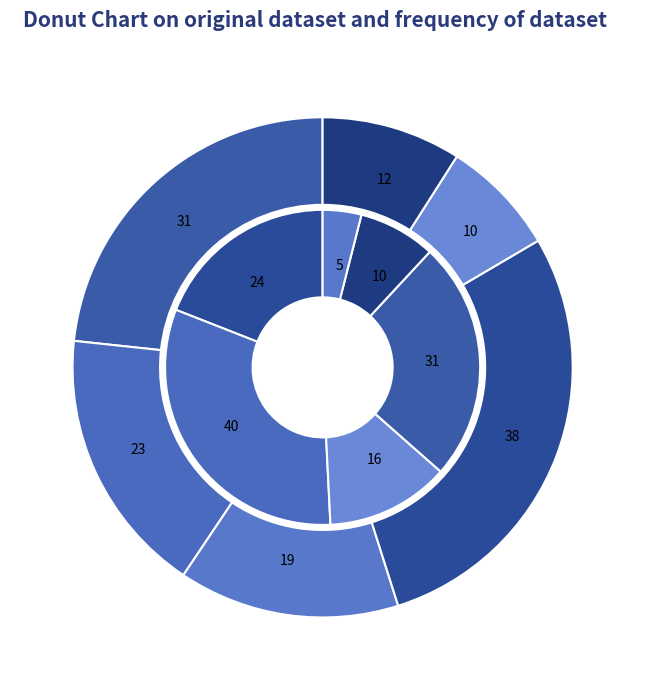

Is it true that Q1 is 31% of the pie?

False